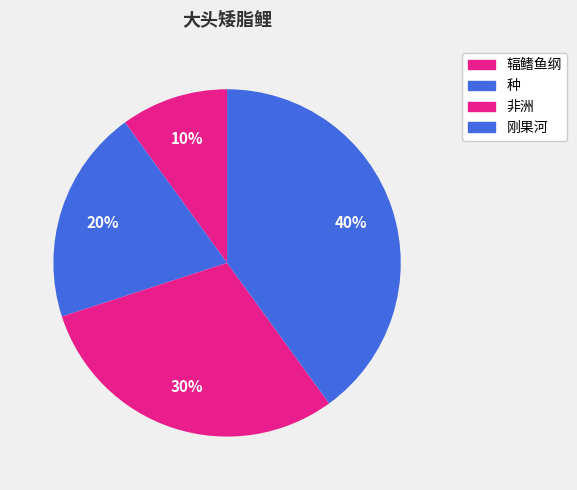

How many segments does this pie chart have?

4